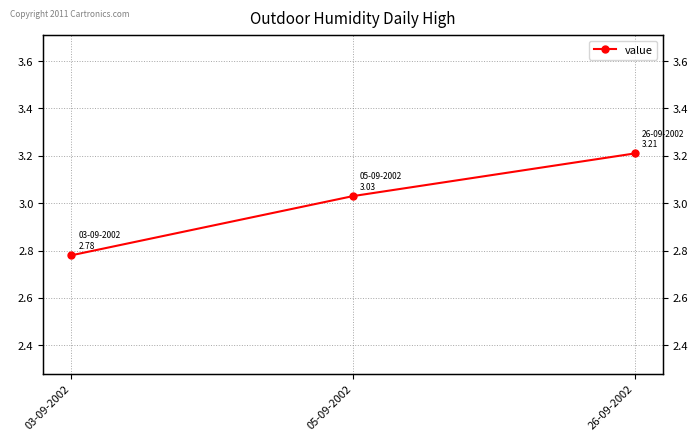

List the labels in order of value, smallest first.

03-09-2002, 05-09-2002, 26-09-2002